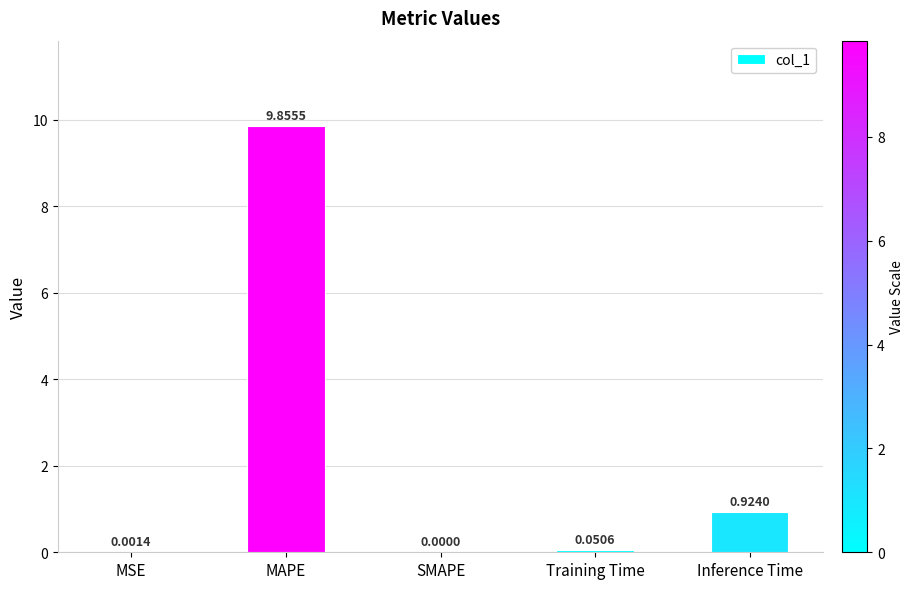

What is the difference between the values at Training Time and MAPE?

9.8